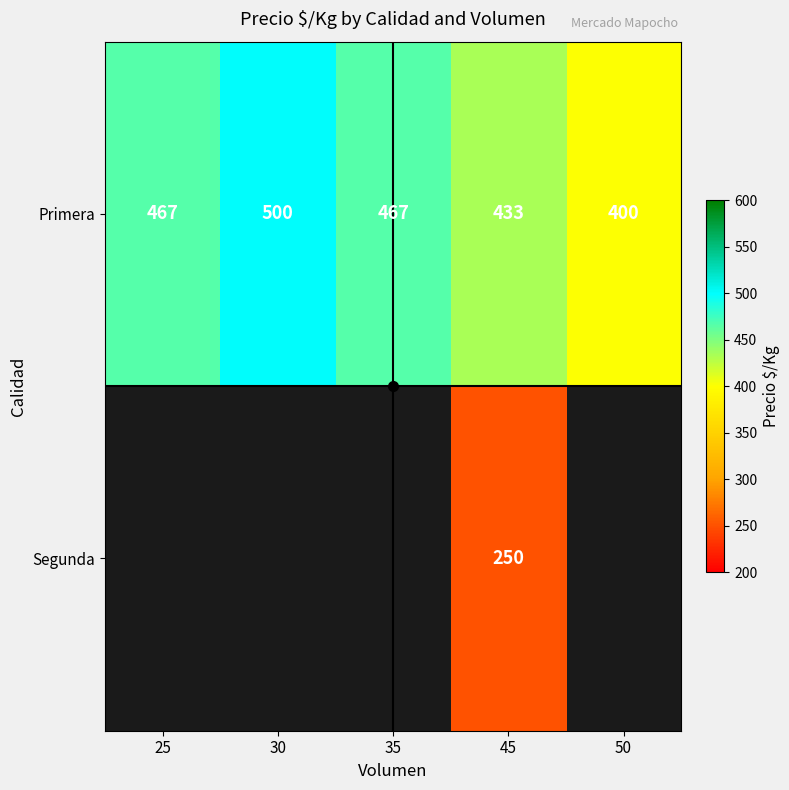

At which category is the sum across all series the highest?

45